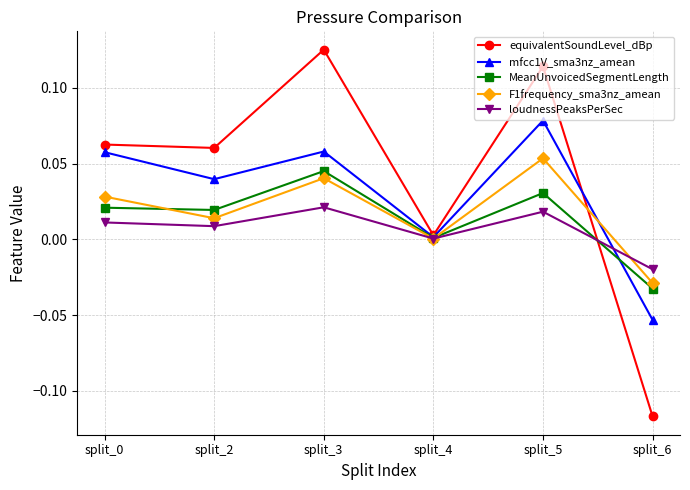

True or false: MeanUnvoicedSegmentLength has more than 1 points higher than both neighbors.

True